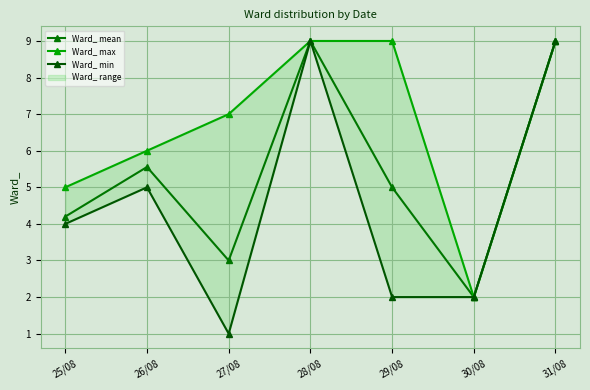

The Ward_ max series shows 3.4 at 28/08. True or false?

False